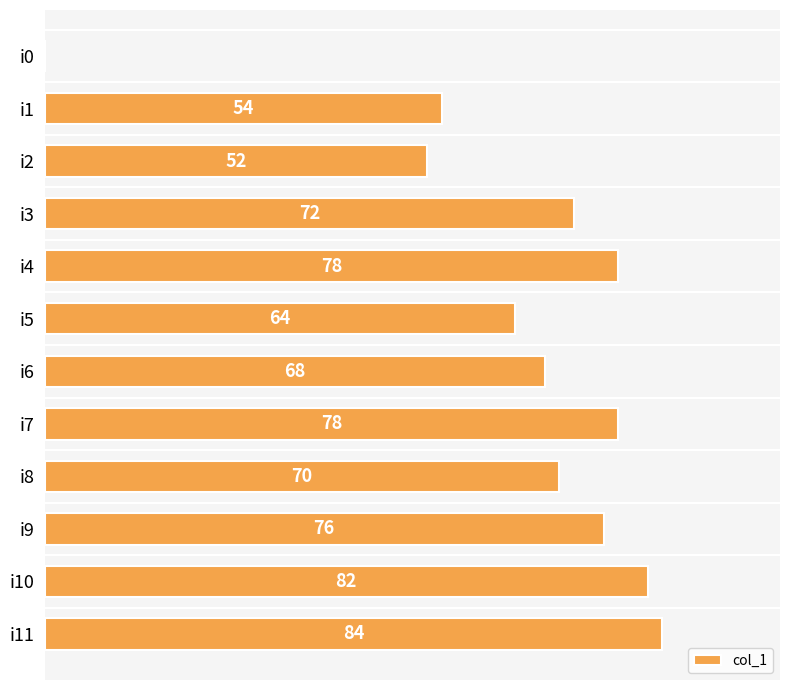

Between i3 and i7, which is larger?

i7